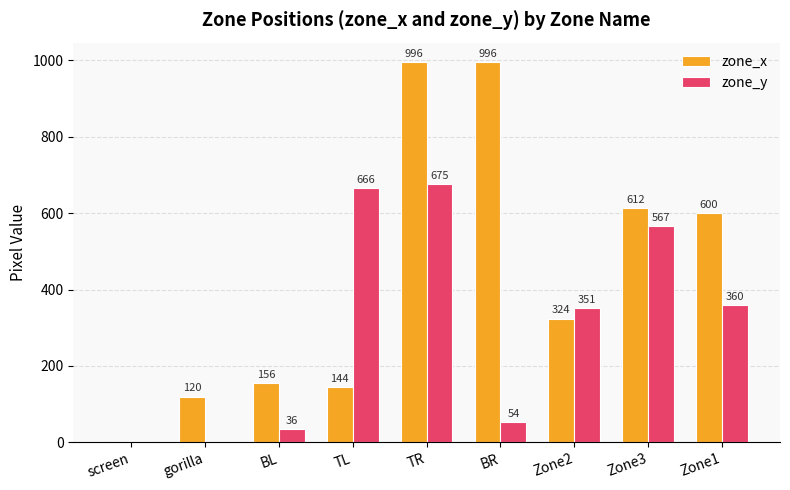

What are all the series names shown in the legend?

zone_x, zone_y